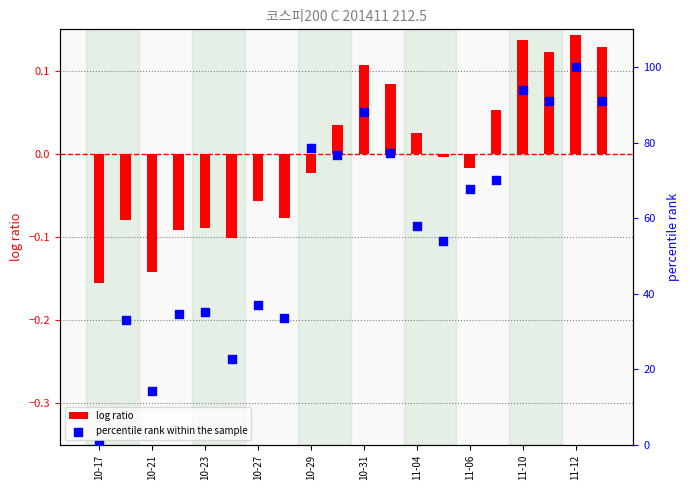

Which series has the widest spread of Y values?

percentile rank within the sample